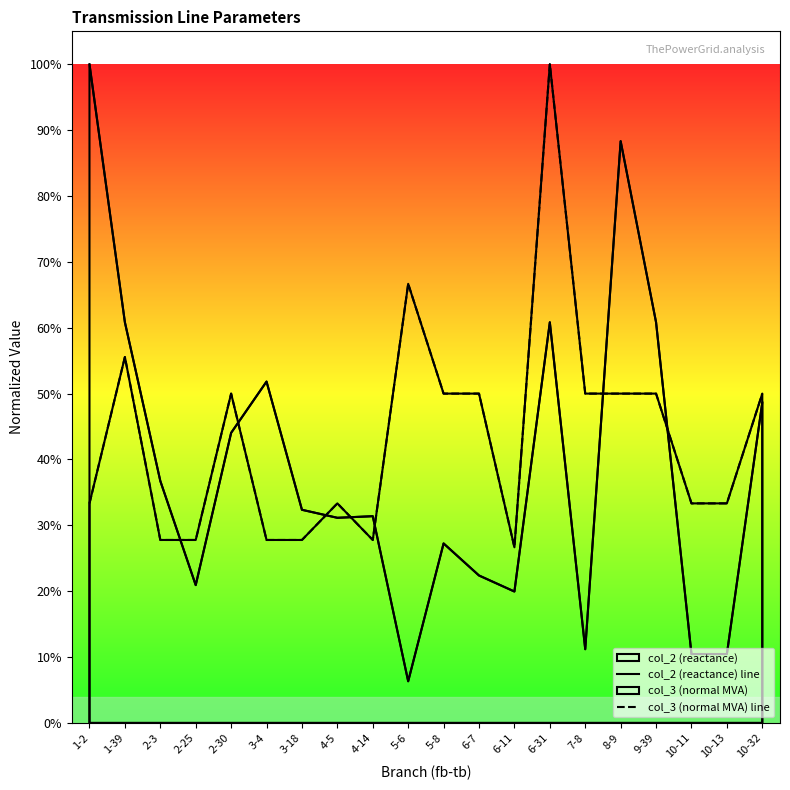

What is the spread (max minus min) of values at 3-4?

0.2